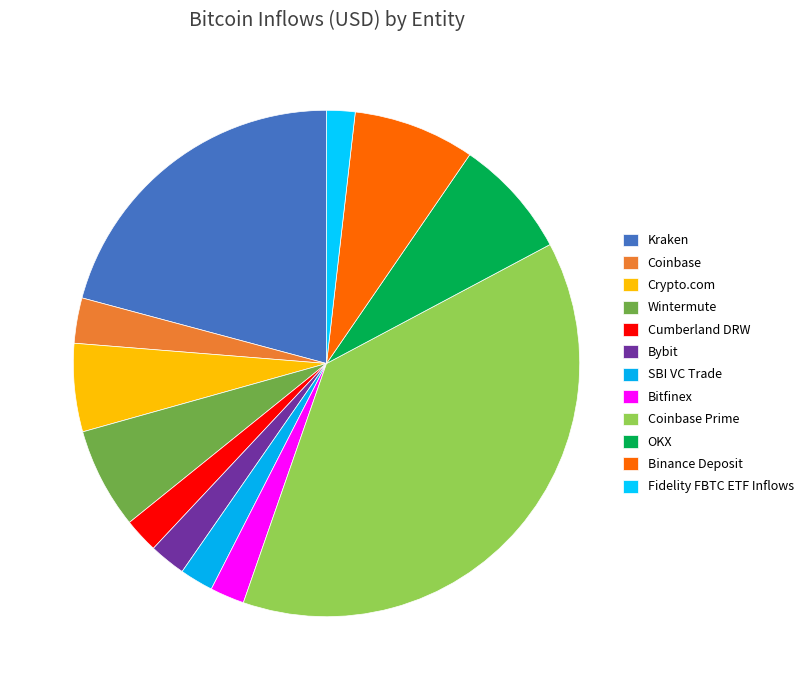

How many slices are in this pie chart?

12